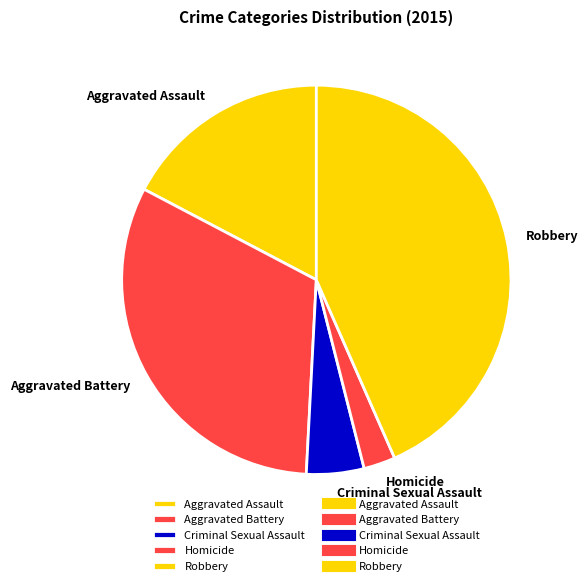

Which slice is the largest?

Robbery